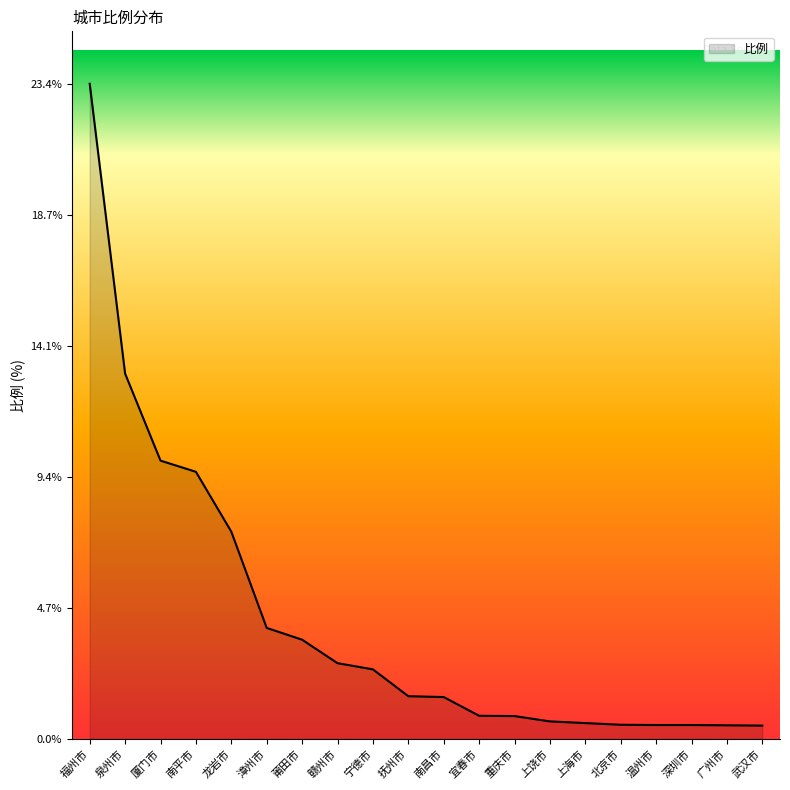

What is the difference between the maximum and second lowest values?

22.9